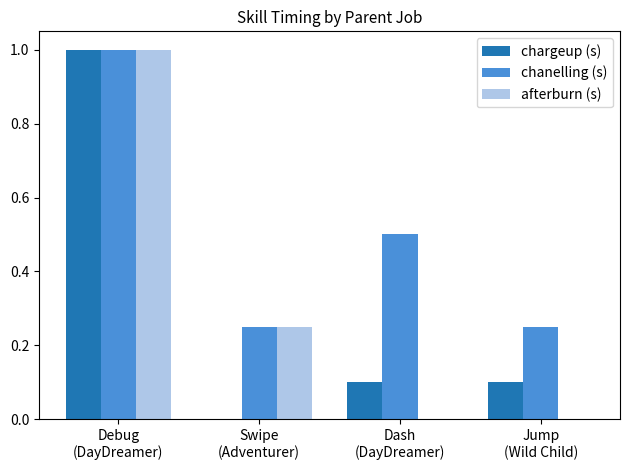

At which label is chargeup (s) closest to 0?

Swipe
(Adventurer)